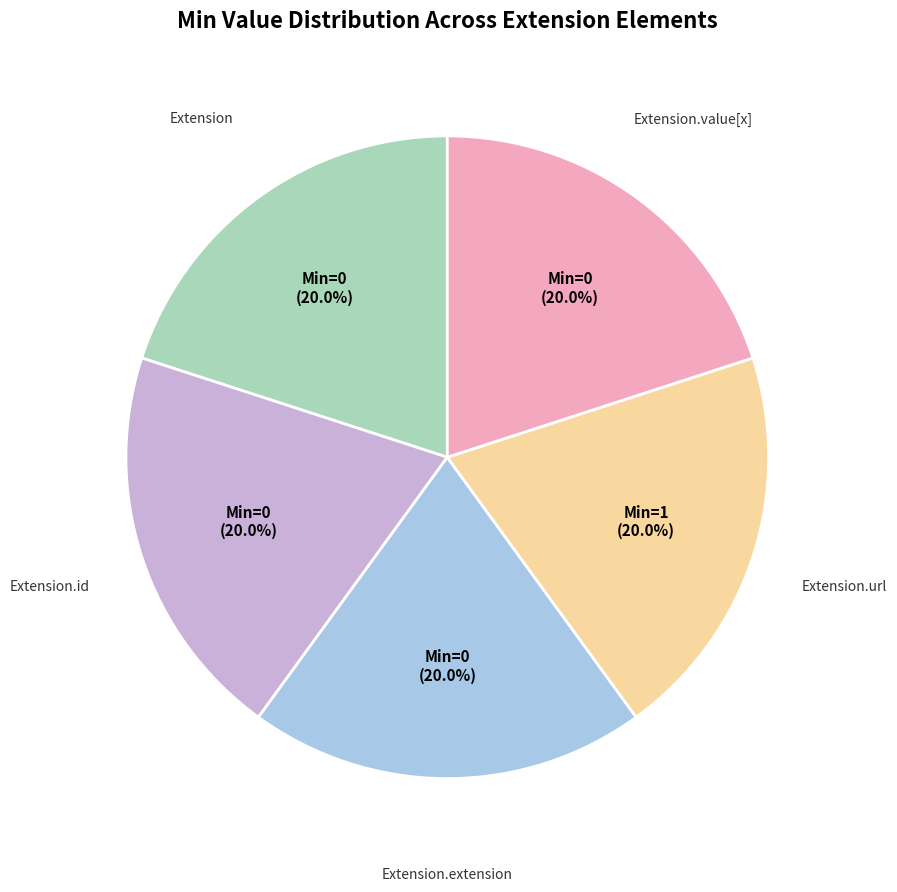

To the nearest percent, what is the average slice percentage?

20%